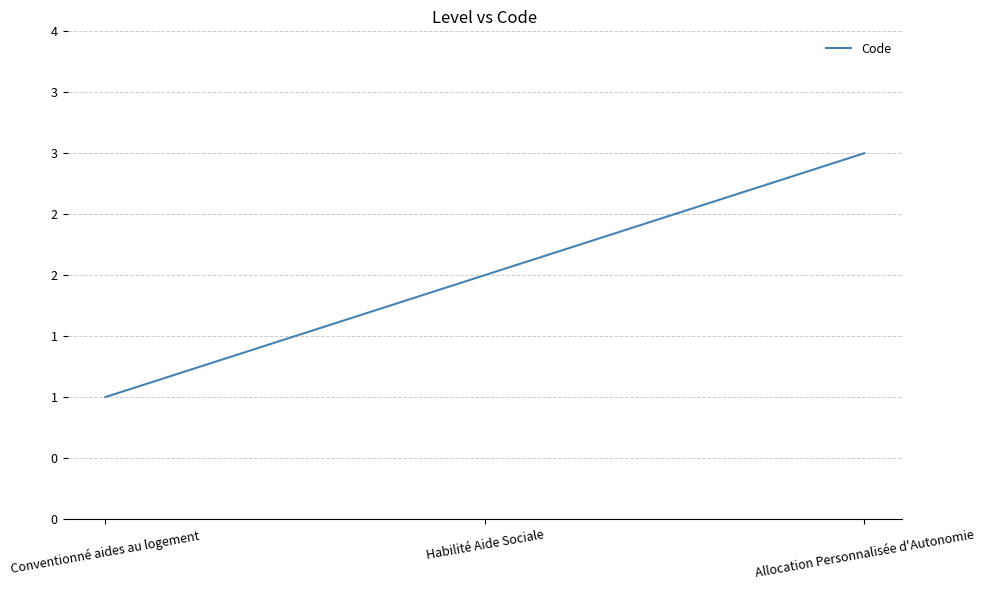

The chart shows a value of 1 at Conventionné aides au logement. True or false?

True